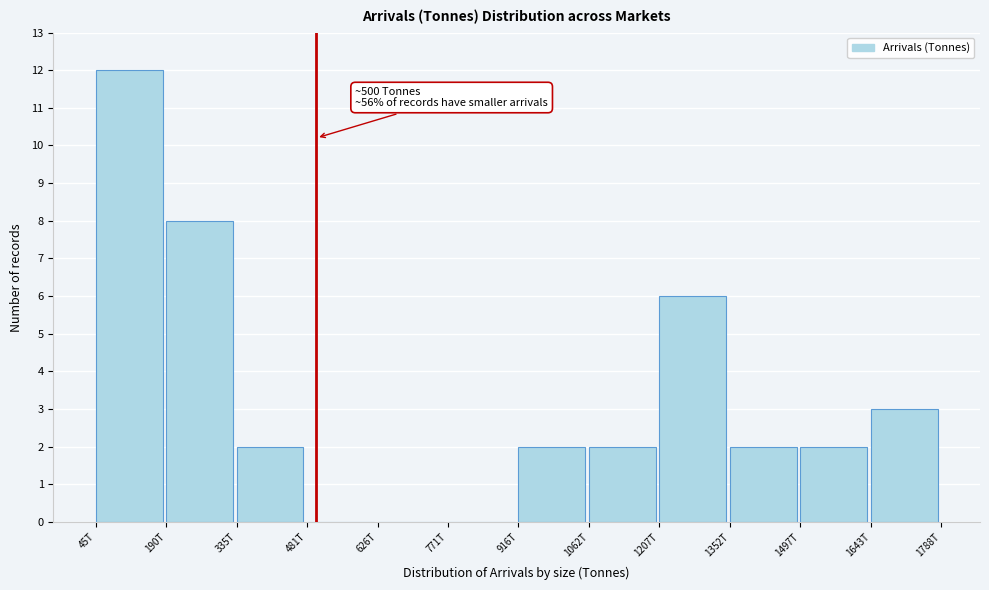

Reading left to right, transcribe all the data shown in this chart.

45T=12	190T=8	335T=2	481T=0	626T=0	771T=0	916T=2	1062T=2	1207T=6	1352T=2	1497T=2	1643T=3